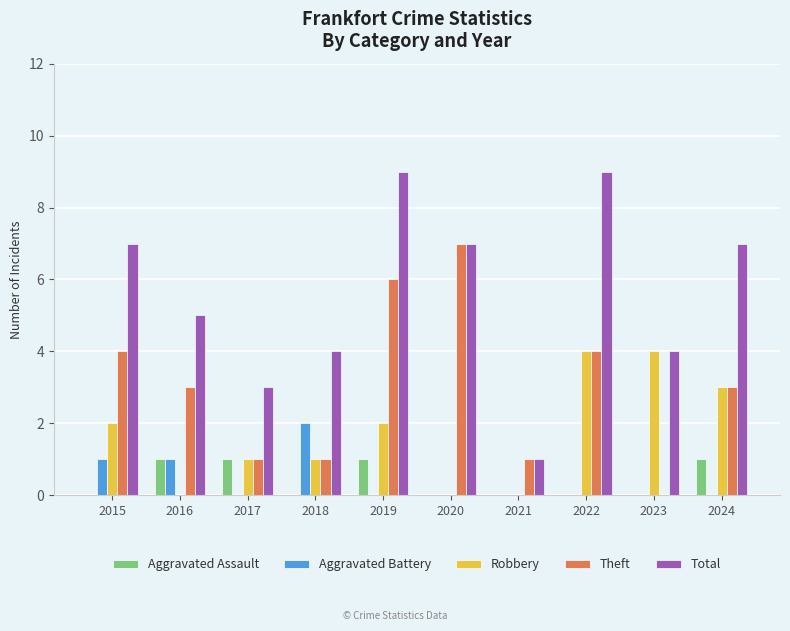

The Theft series shows 3 at 2015. True or false?

False